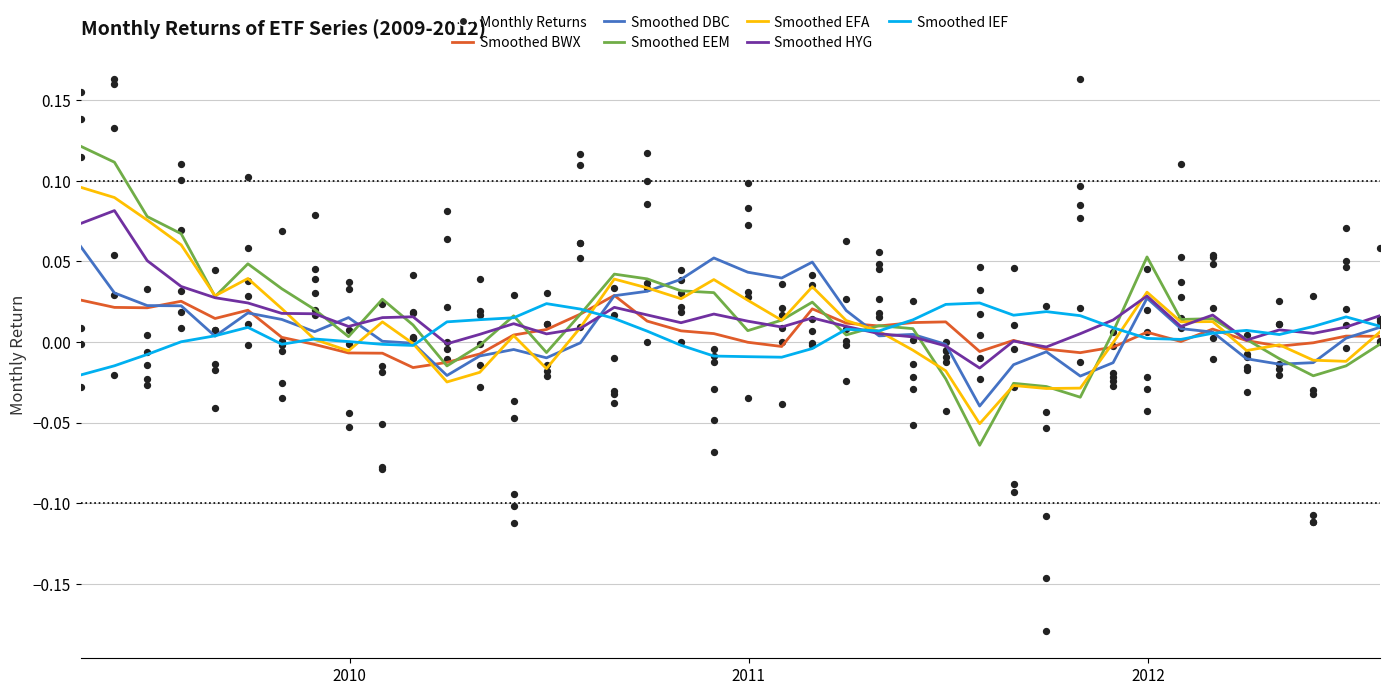

Which series has the widest spread of Y values?

EEM